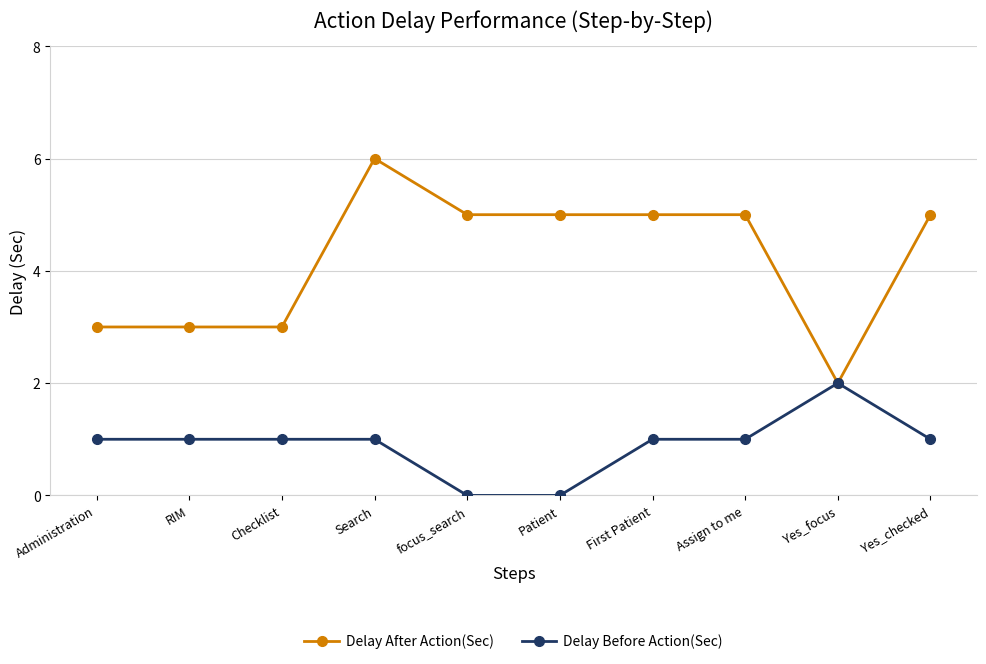

Is it true that Delay After Action(Sec) equals 7 at First Patient?

False